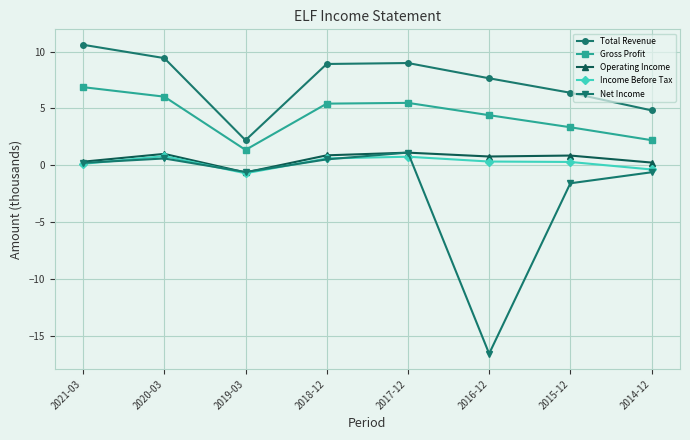

At which label does Total Revenue first exceed 8?

2021-03